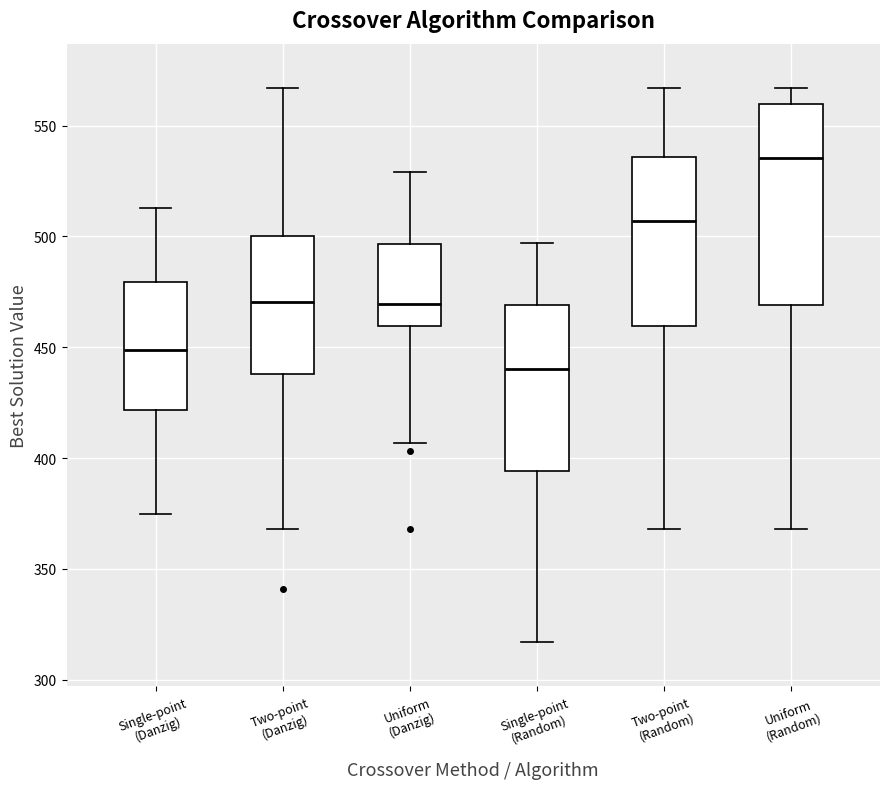

Reading left to right, transcribe this box plot: for each box, give where its median line is, the range the box spans, and where its two whiskers end, as read against the y-axis. The values are not printed on the chart, so give them approximately, as read against the axis.

Single-point (Danzig): median 450, box 420 to 480, whiskers 375 to 515
Two-point (Danzig): median 470, box 440 to 500, whiskers 370 to 565
Uniform (Danzig): median 470, box 460 to 495, whiskers 405 to 530
Single-point (Random): median 440, box 395 to 470, whiskers 315 to 495
Two-point (Random): median 505, box 460 to 535, whiskers 370 to 565
Uniform (Random): median 535, box 470 to 560, whiskers 370 to 565